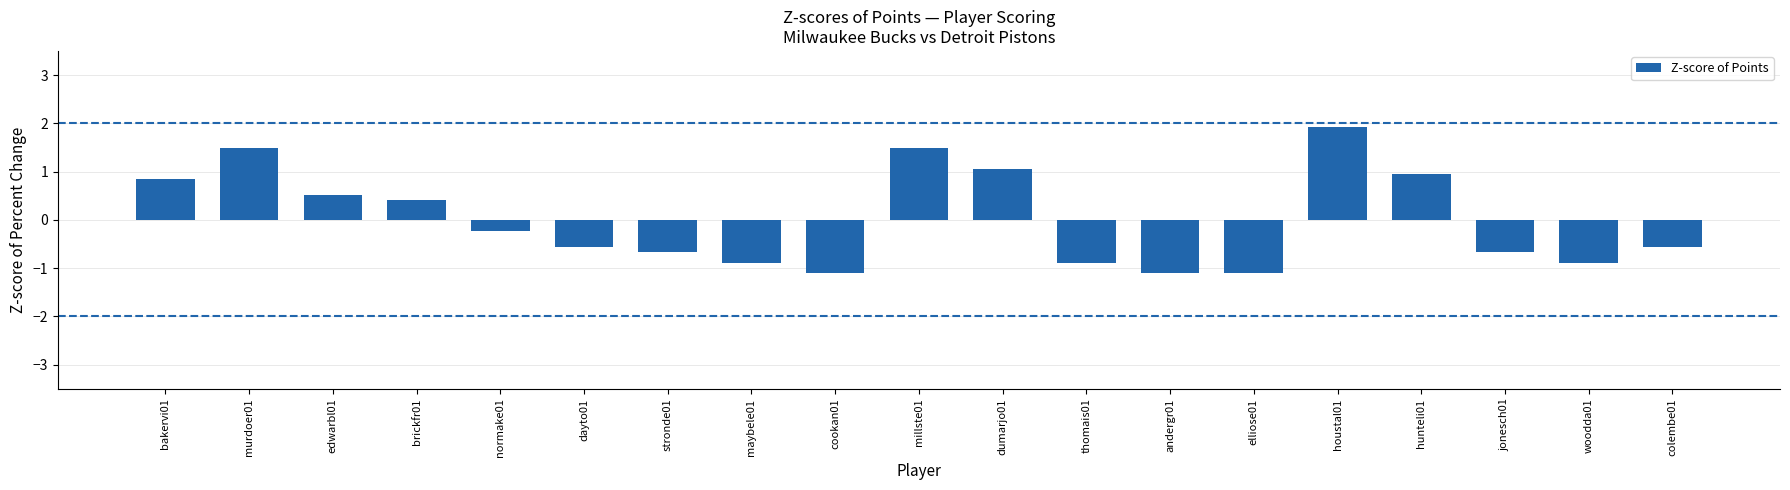

How many bars are there in total?

19